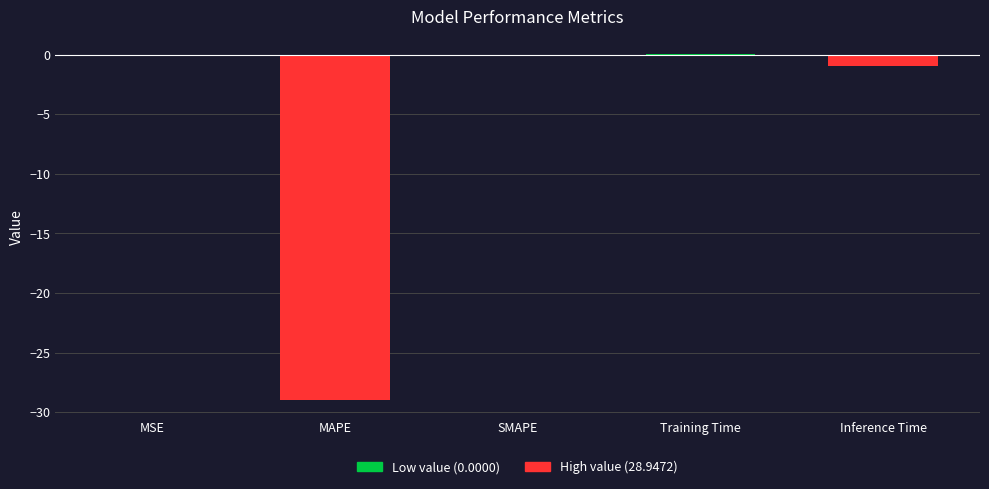

Between MSE and Inference Time, which is larger?

MSE